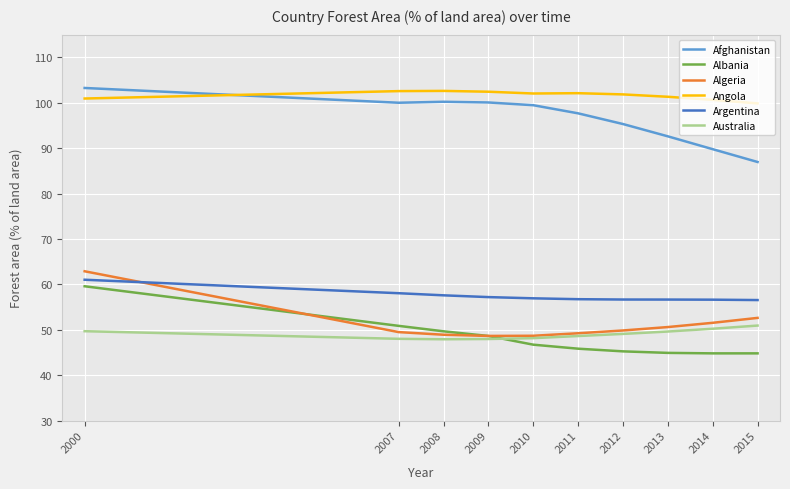

Reading left to right, extract all data points from this chart.

Afghanistan: 103.3	100.0	100.2	100.1	99.5	97.7	95.3	92.6	89.8	87.0
Albania: 59.6	50.9	49.7	48.6	46.7	45.8	45.2	44.9	44.8	44.8
Algeria: 62.9	49.5	48.9	48.6	48.7	49.2	49.8	50.6	51.5	52.6
Angola: 100.9	102.6	102.6	102.4	102.0	102.1	101.8	101.3	100.6	99.9
Argentina: 61.0	58.1	57.6	57.2	56.9	56.7	56.7	56.7	56.6	56.5
Australia: 49.7	48.0	47.9	48.0	48.2	48.6	49.1	49.6	50.2	50.9